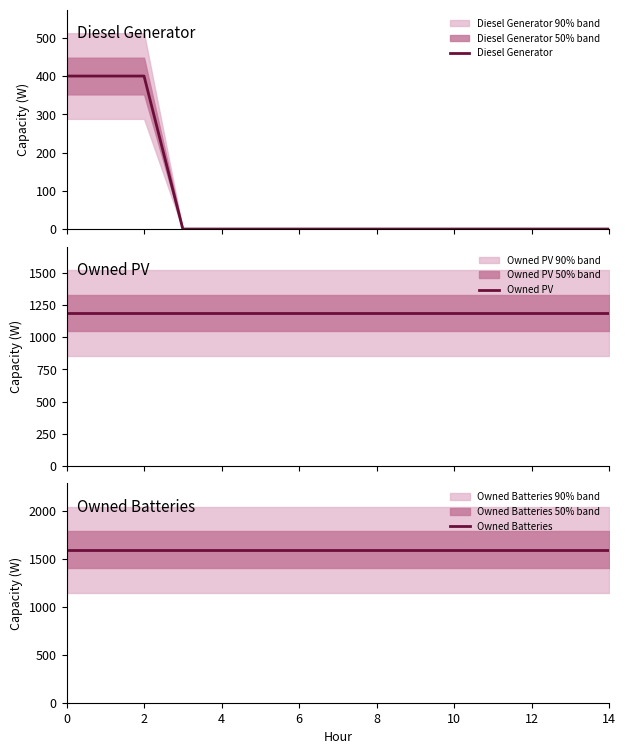

What is the value of the Owned PV point at the 5th from the left?

1189